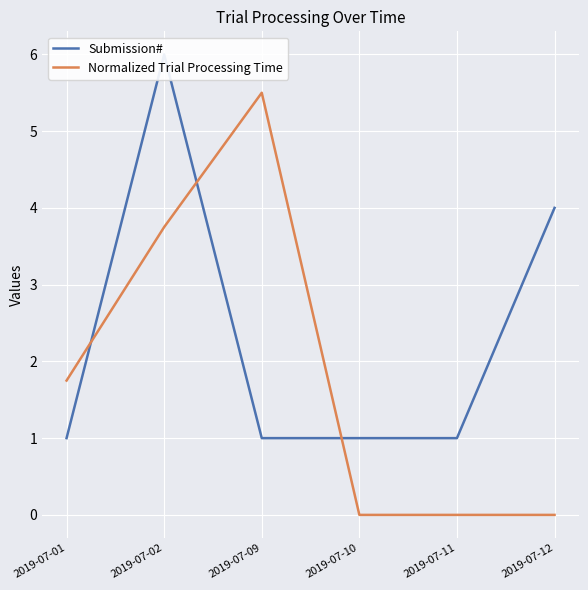

Is this an area chart (filled region under the line)?

No